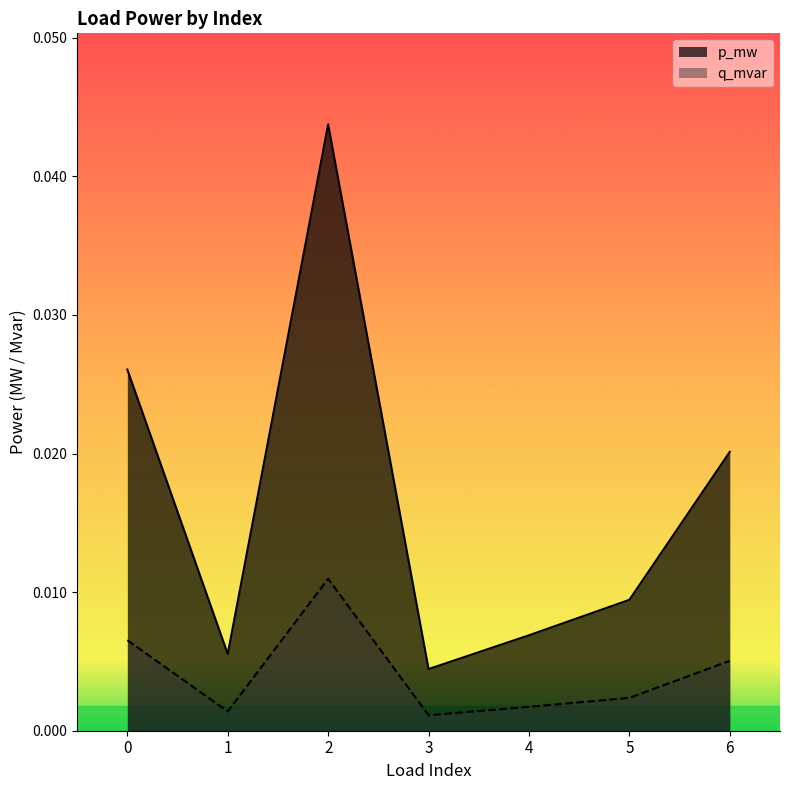

Which series has the largest range (max minus min)?

p_mw